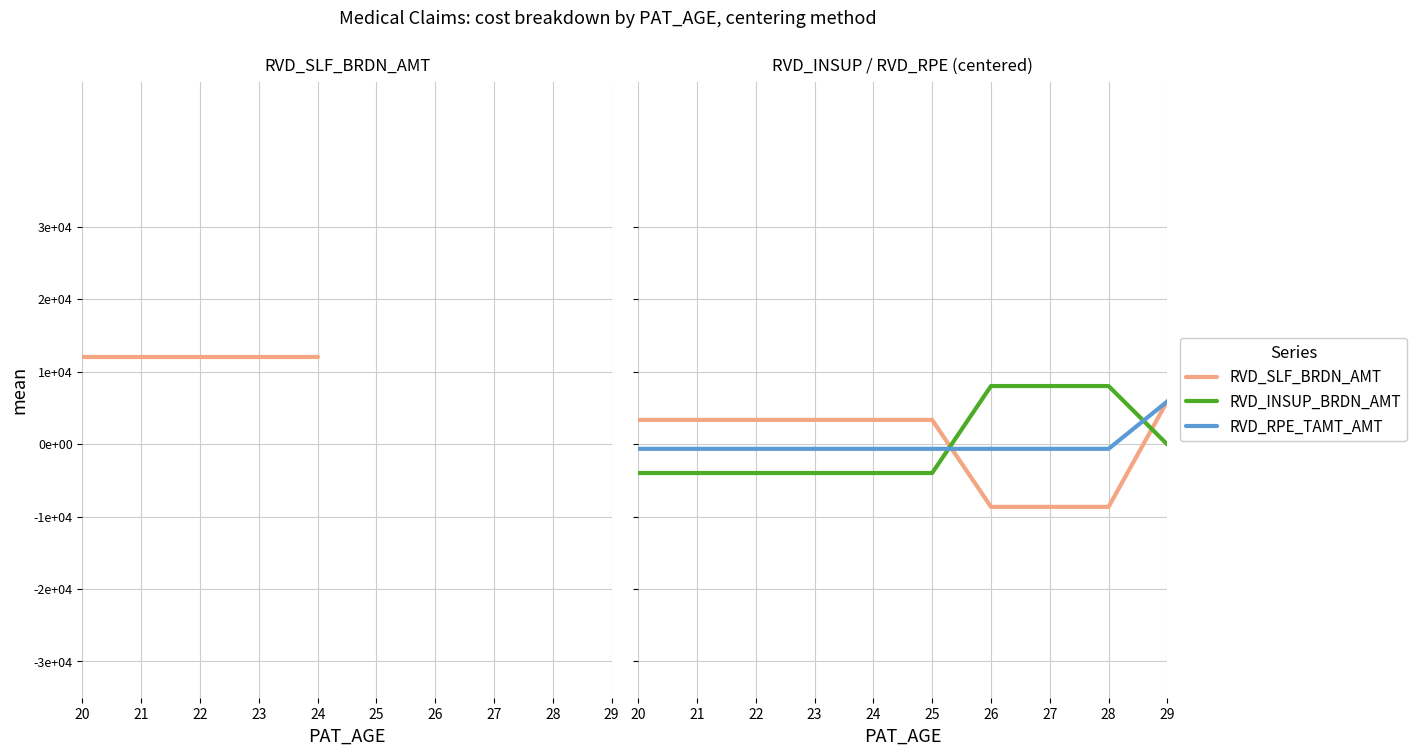

What is the maximum value for RVD_RPE_TAMT_AMT?

5895